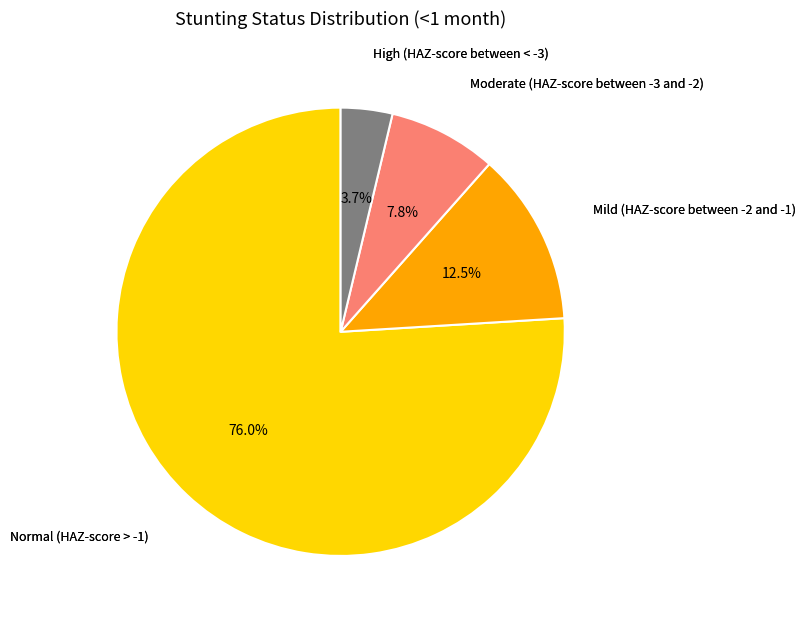

The Moderate (HAZ-score between -3 and -2) slice represents 8% of the pie. True or false?

True